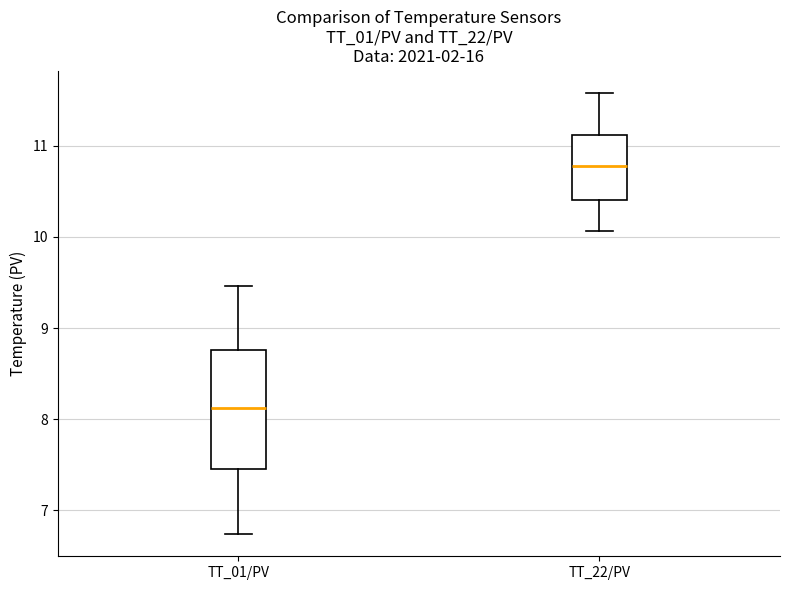

Which box is the tallest, from its lower edge to its upper edge?

TT_01/PV